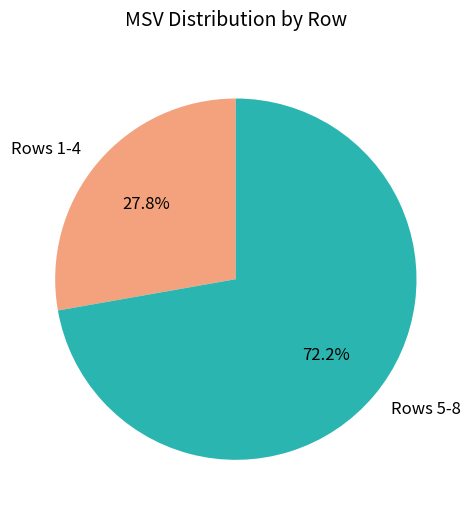

Rank the categories by value from lowest to highest.

Rows 1-4, Rows 5-8